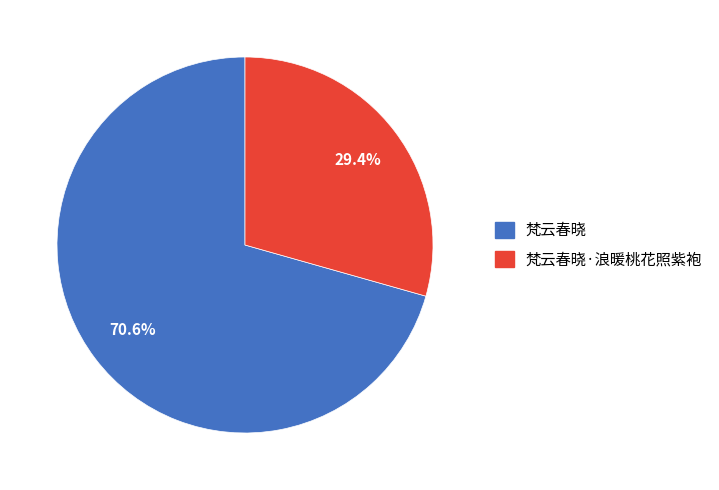

Count the number of slices in the pie.

2